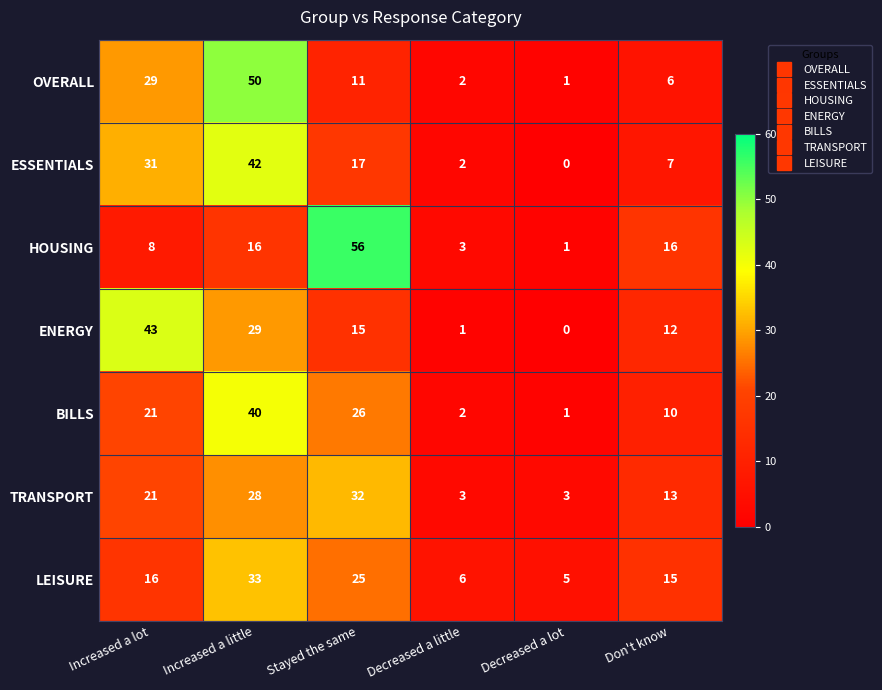

What is the difference between the maximum and minimum values in the TRANSPORT series?

29